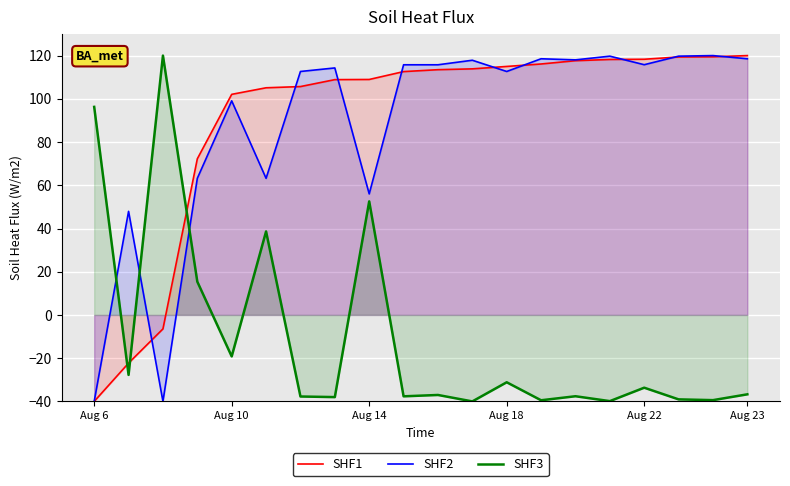

What is the minimum value shown in the chart?

-40.0